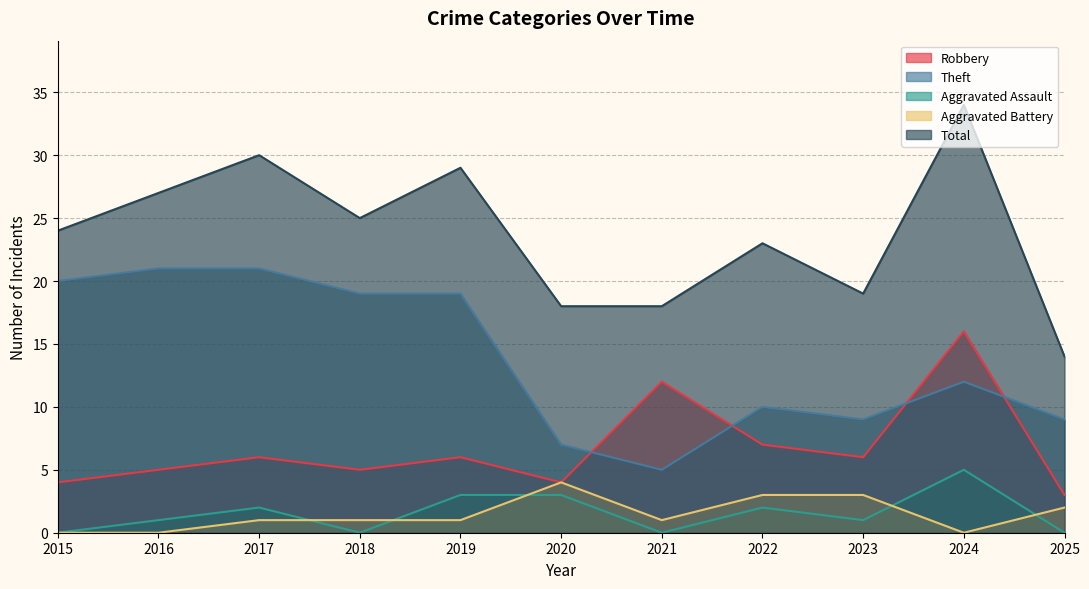

What is the difference between the second highest and minimum values in the Aggravated Battery series?

3